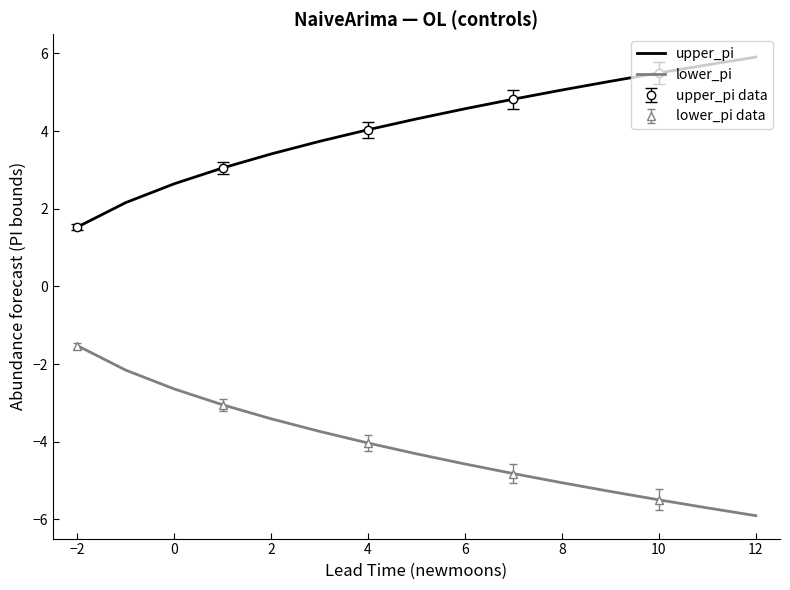

At which label does upper_pi reach its peak?

12